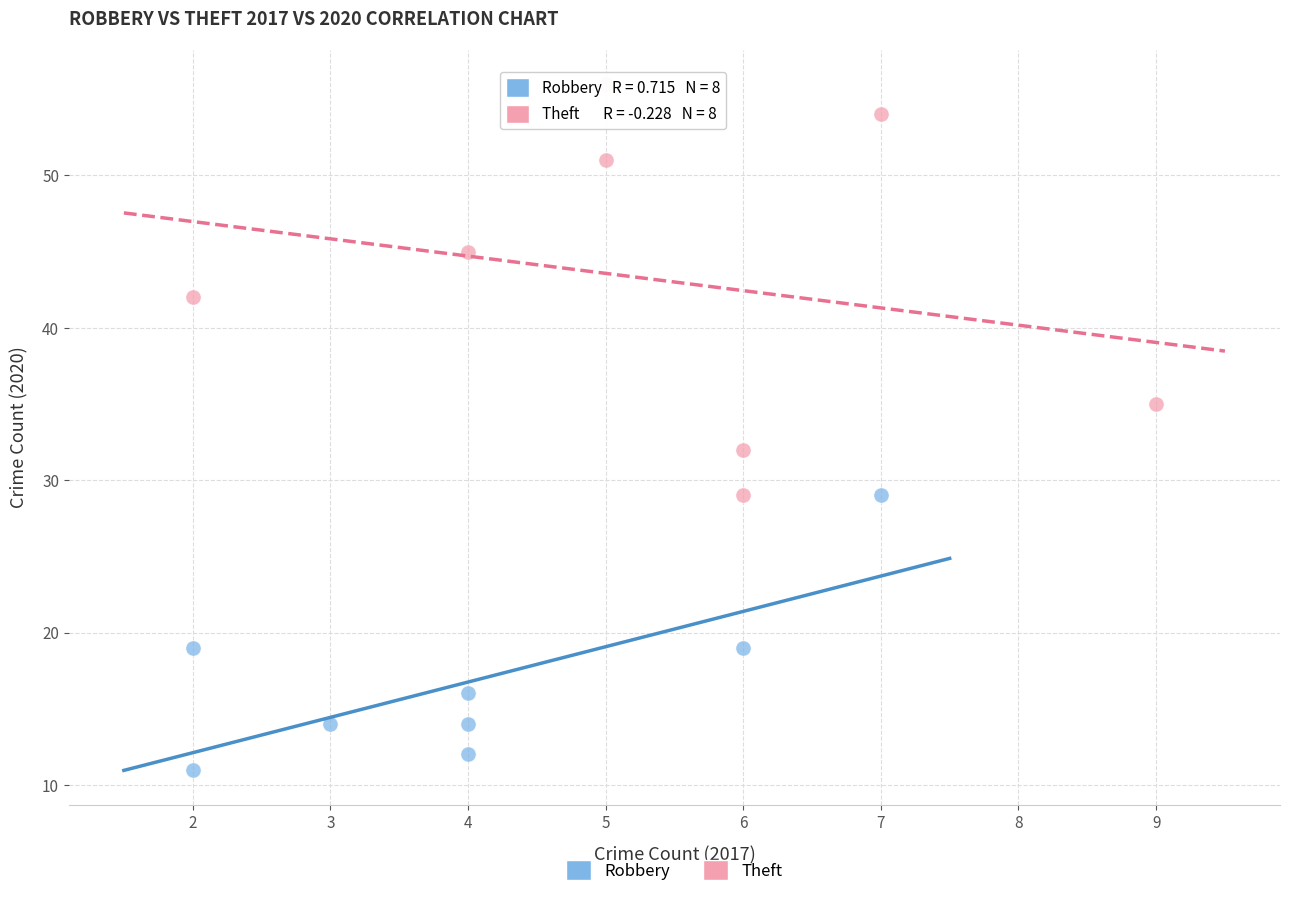

Which series has the widest spread of Y values?

Theft